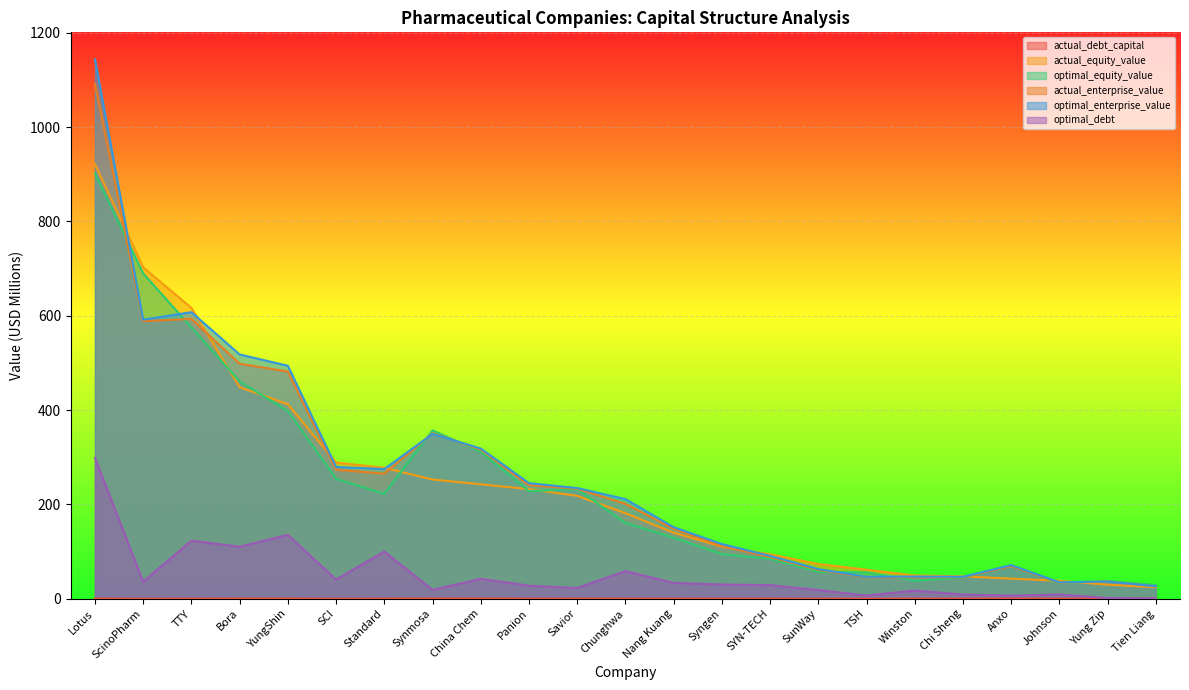

How many interior local valleys does the optimal_enterprise_value series have?

5